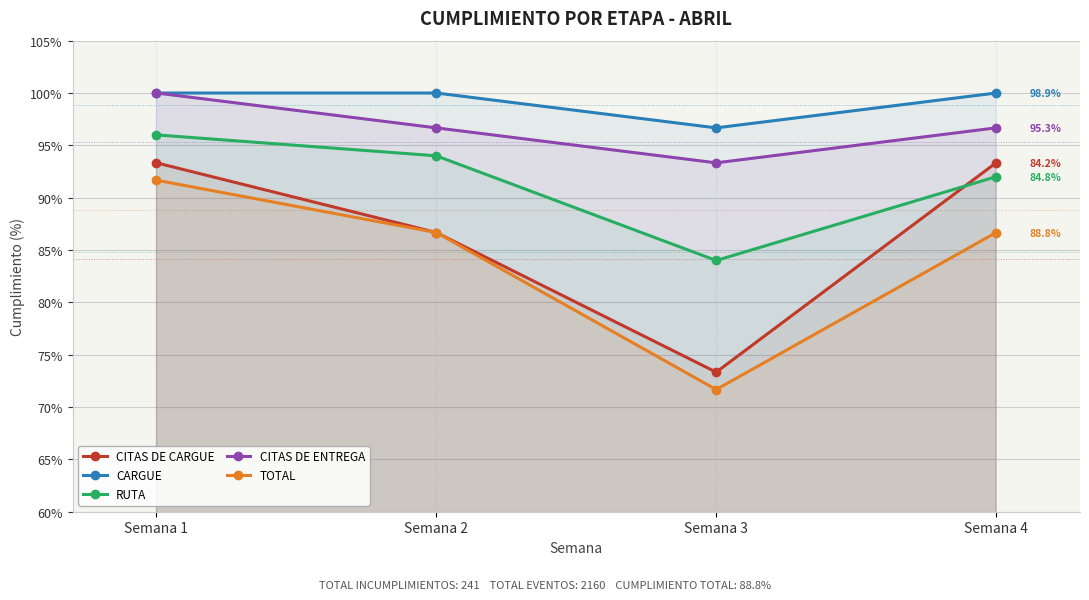

What is the difference between the highest and lowest values at Semana 1?

0.1